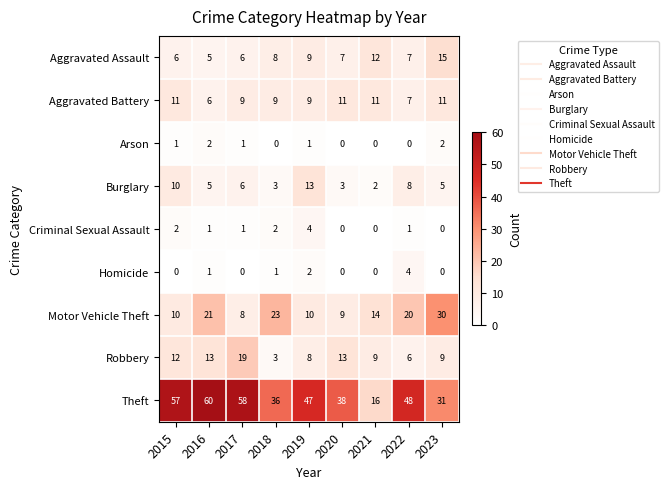

The Aggravated Battery series shows 2 at 2019. True or false?

False